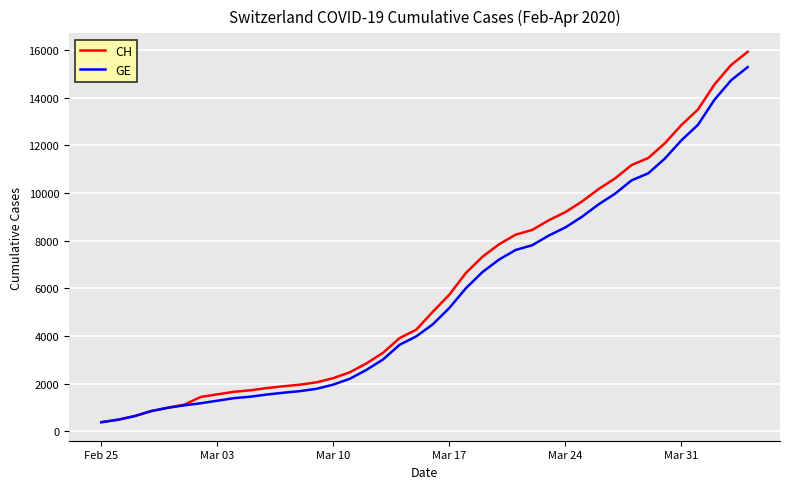

How many lines are shown in the chart?

2